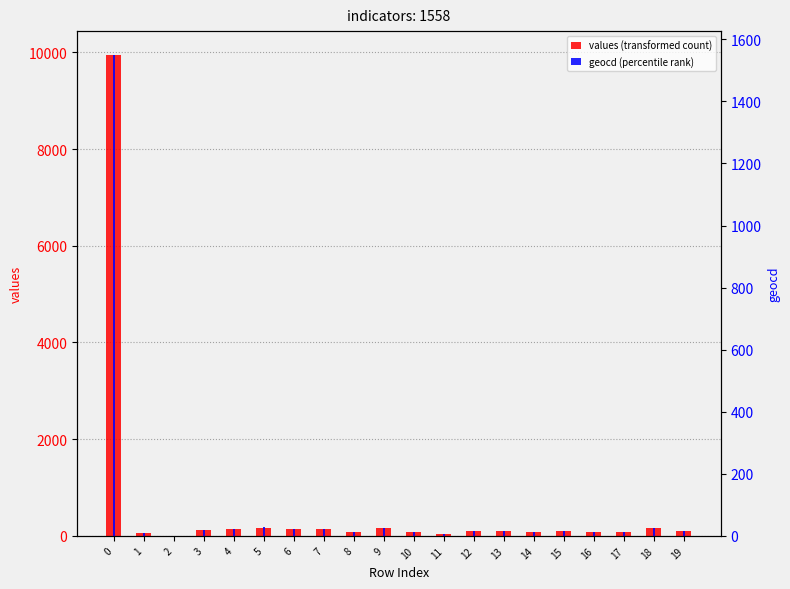

Are the bars grouped side by side (vs. stacked)?

Yes